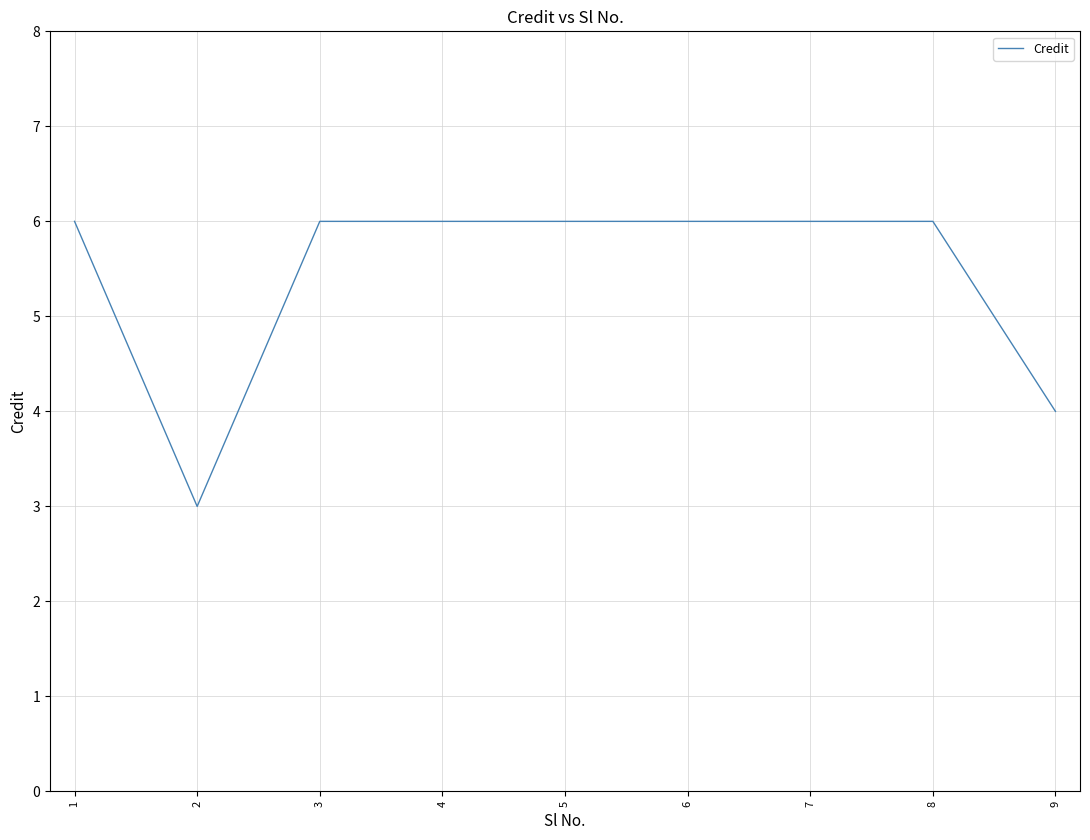

How many values are between 6 and 7?

7